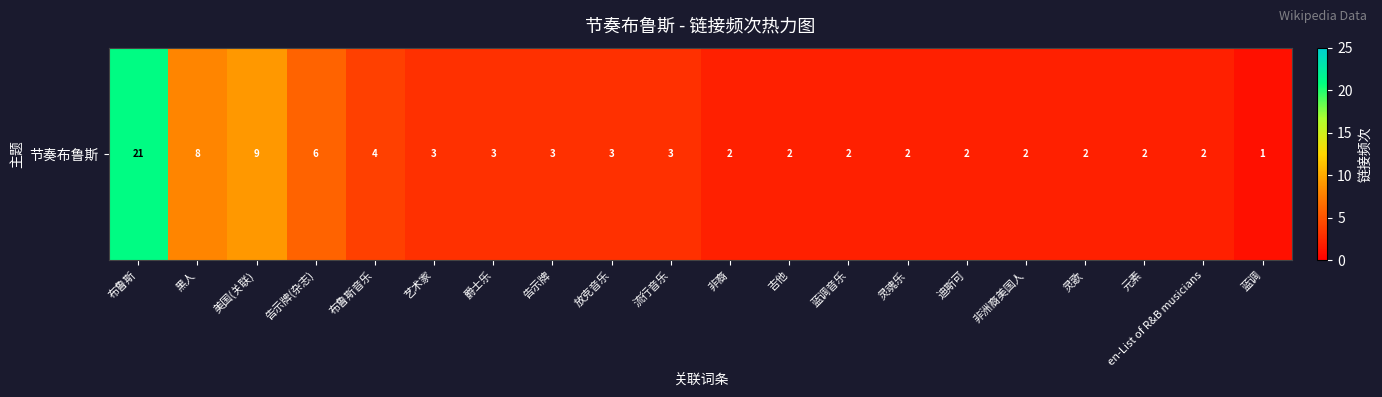

What is the smallest value displayed?

1